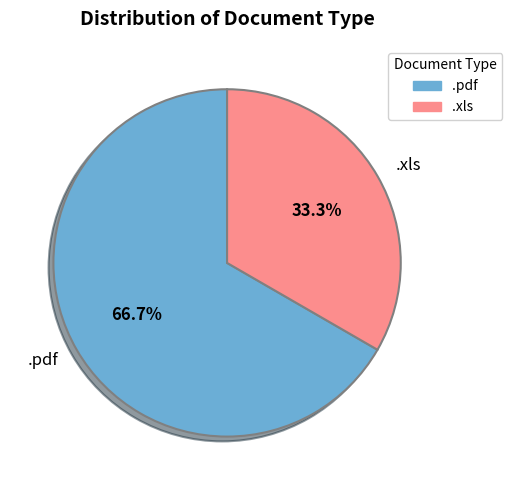

Rank the categories by value from lowest to highest.

.xls, .pdf